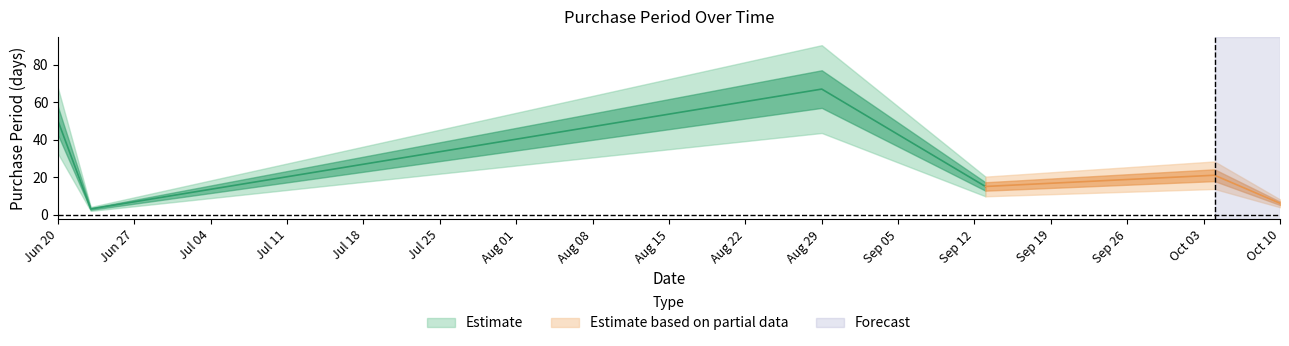

True or false: the data shows 21 at 2017-10-04.

True